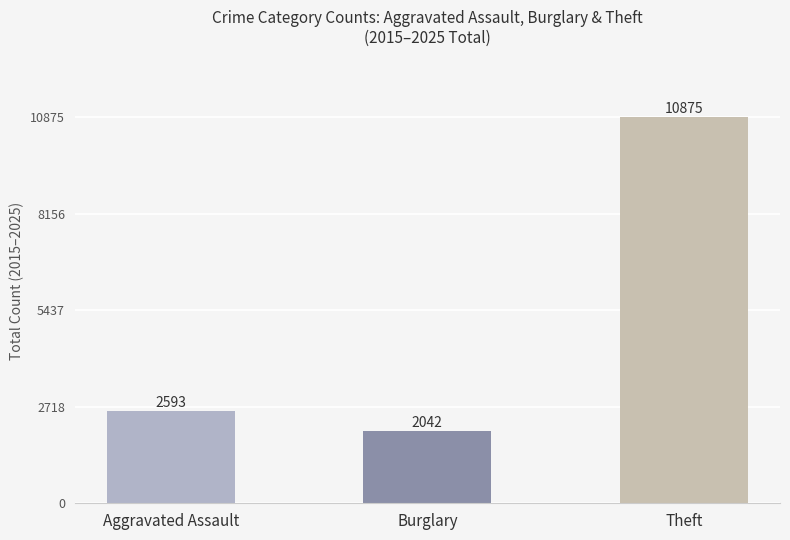

List the labels in order of value, largest first.

Theft, Aggravated Assault, Burglary